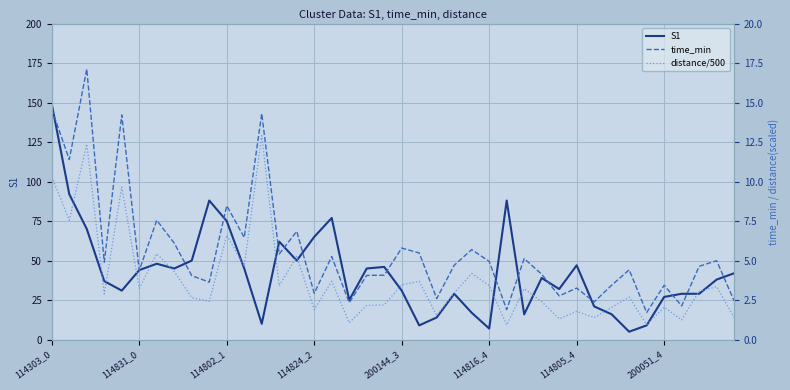

Is it true that S1 equals 42.0 at 39?

True